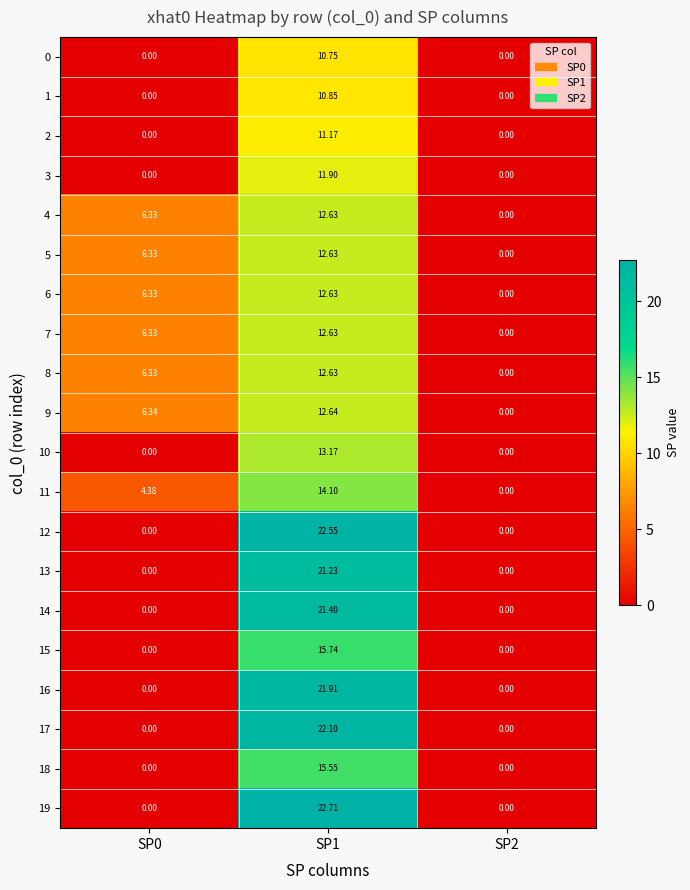

Is the value of 4 at SP1 greater than the value of 12 at SP1?

No